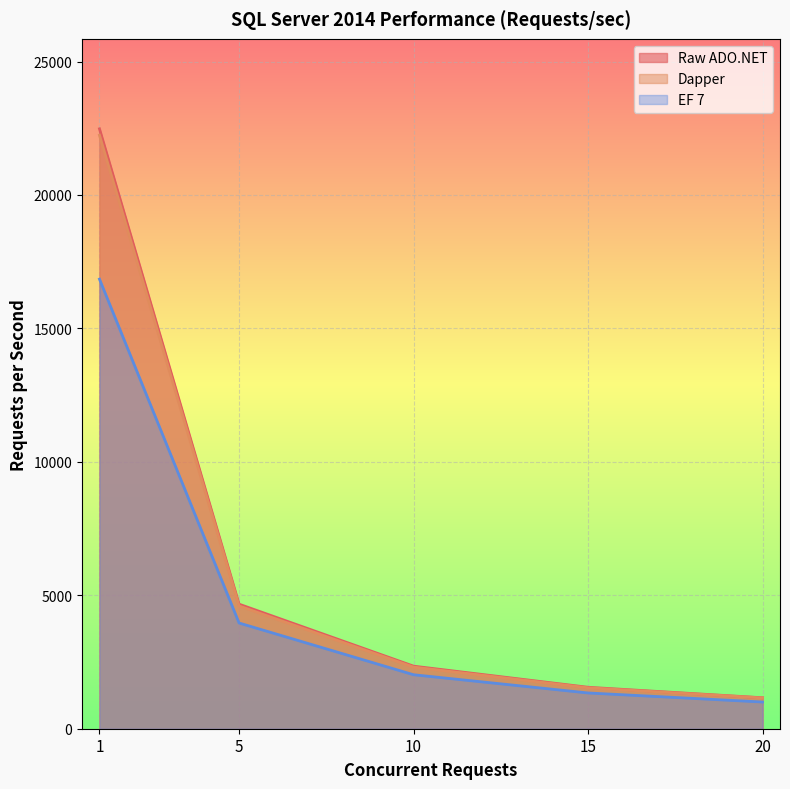

How many data points in EF 7 are less than 2023?

2